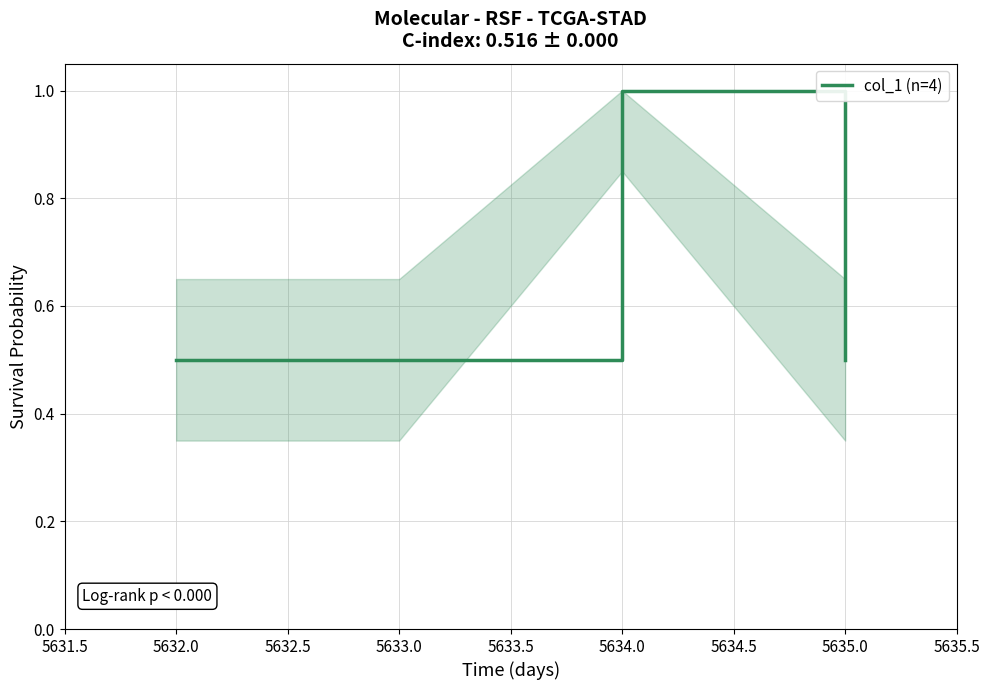

True or false: the data shows 0.5 at 5635.0.

True